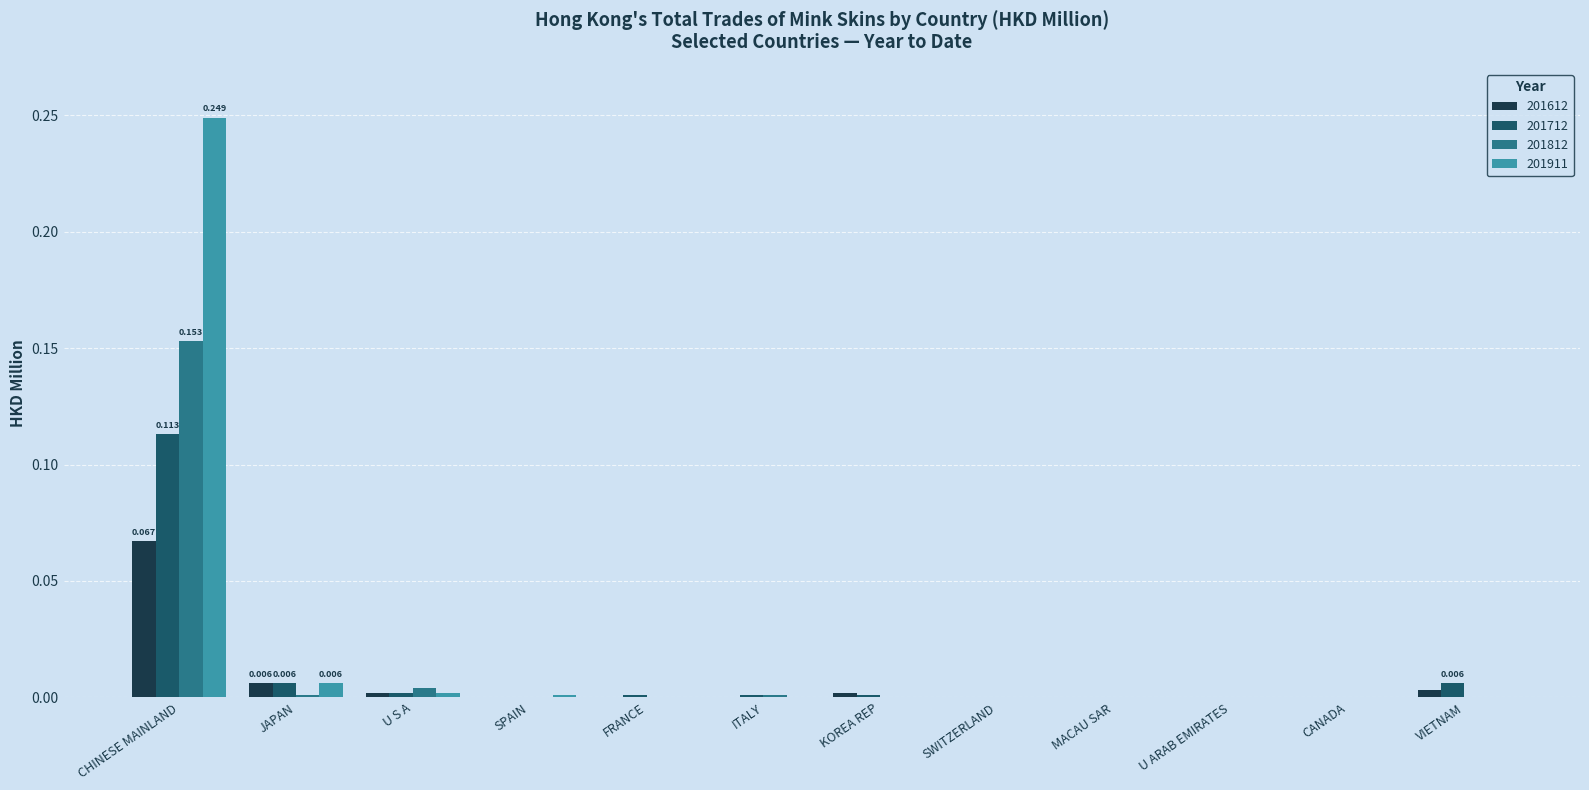

Which category has the highest value across all series?

CHINESE MAINLAND